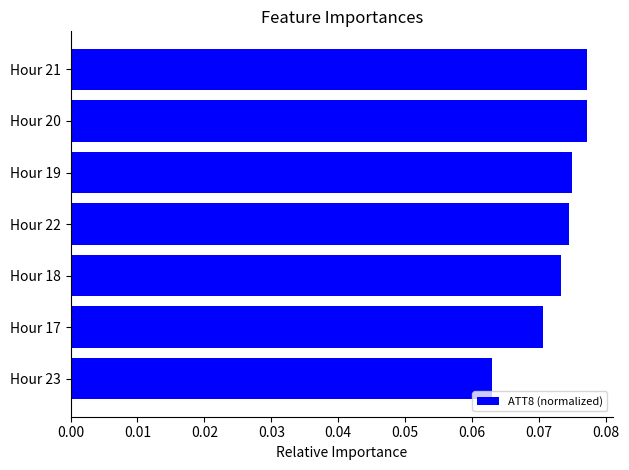

Count the number of data series in this chart.

1